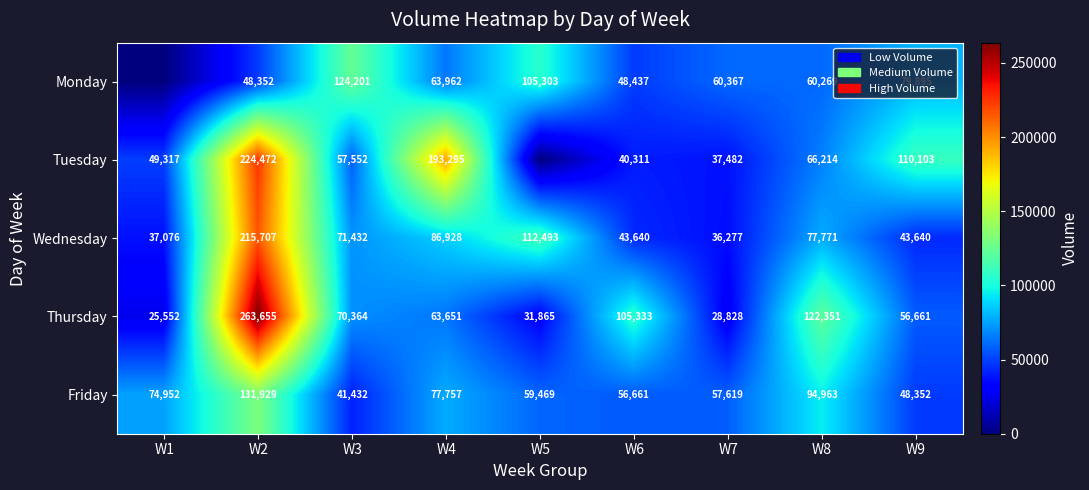

What is the difference between the maximum and minimum values in the Friday series?

90497